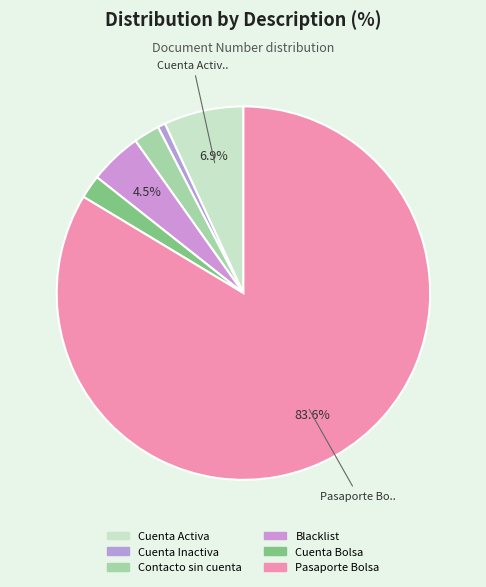

Combined, do Blacklist and Pasaporte Bolsa account for over 50%?

Yes